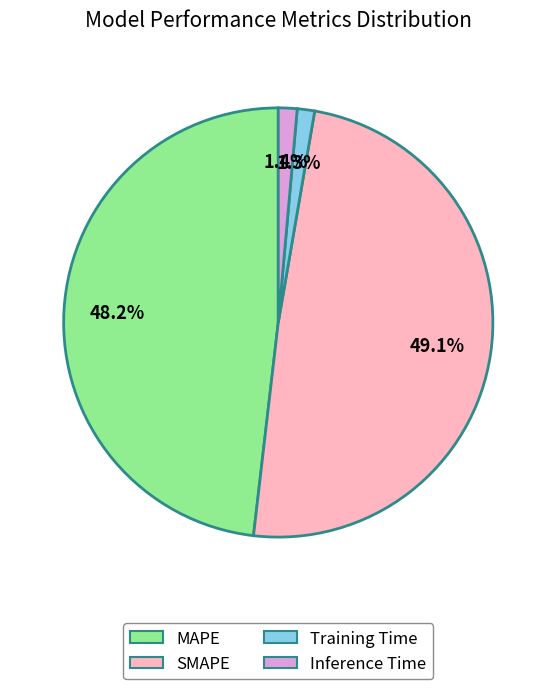

How many segments does this pie chart have?

4